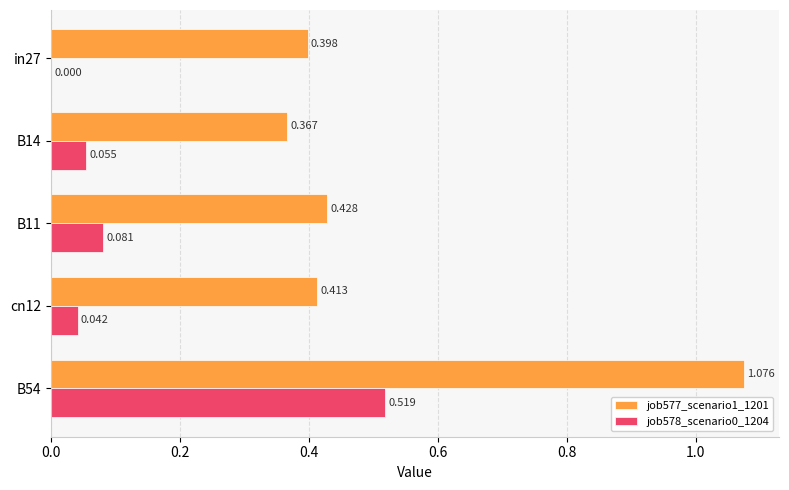

Is the value of job578_scenario0_1204 at B14 greater than the value of job577_scenario1_1201 at B14?

No